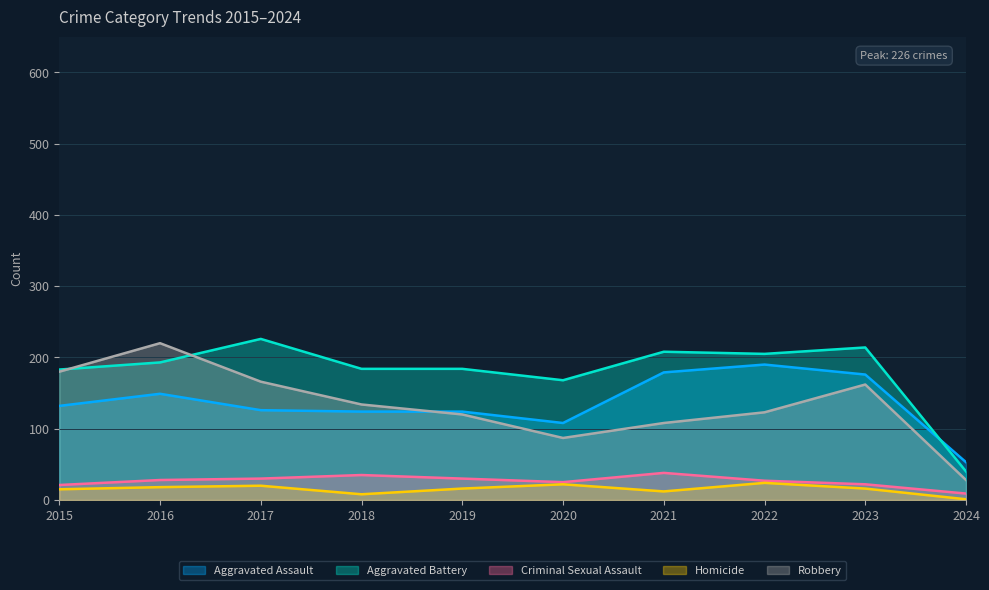

Reading right to left, transcribe all the data shown in this chart.

Aggravated Assault: 2024=53	2023=176	2022=190	2021=179	2020=108	2019=124	2018=124	2017=126	2016=149	2015=132
Aggravated Battery: 2024=40	2023=214	2022=205	2021=208	2020=168	2019=184	2018=184	2017=226	2016=193	2015=183
Criminal Sexual Assault: 2024=9	2023=22	2022=27	2021=38	2020=25	2019=30	2018=35	2017=30	2016=28	2015=21
Homicide: 2024=1	2023=16	2022=24	2021=12	2020=22	2019=16	2018=8	2017=20	2016=18	2015=15
Robbery: 2024=28	2023=162	2022=123	2021=108	2020=87	2019=120	2018=134	2017=166	2016=220	2015=180